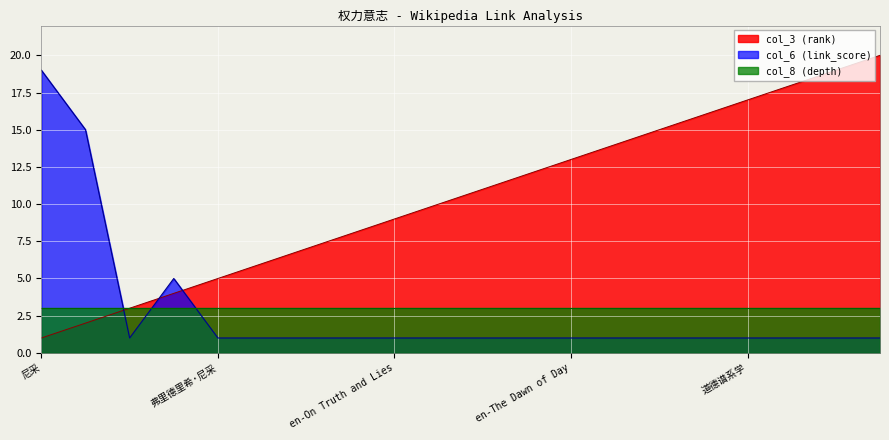

What is the maximum value shown in the chart?

20